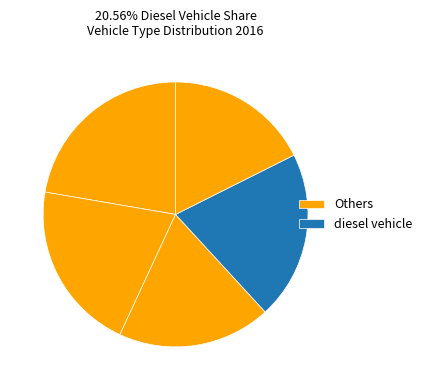

Count the number of slices in the pie.

5